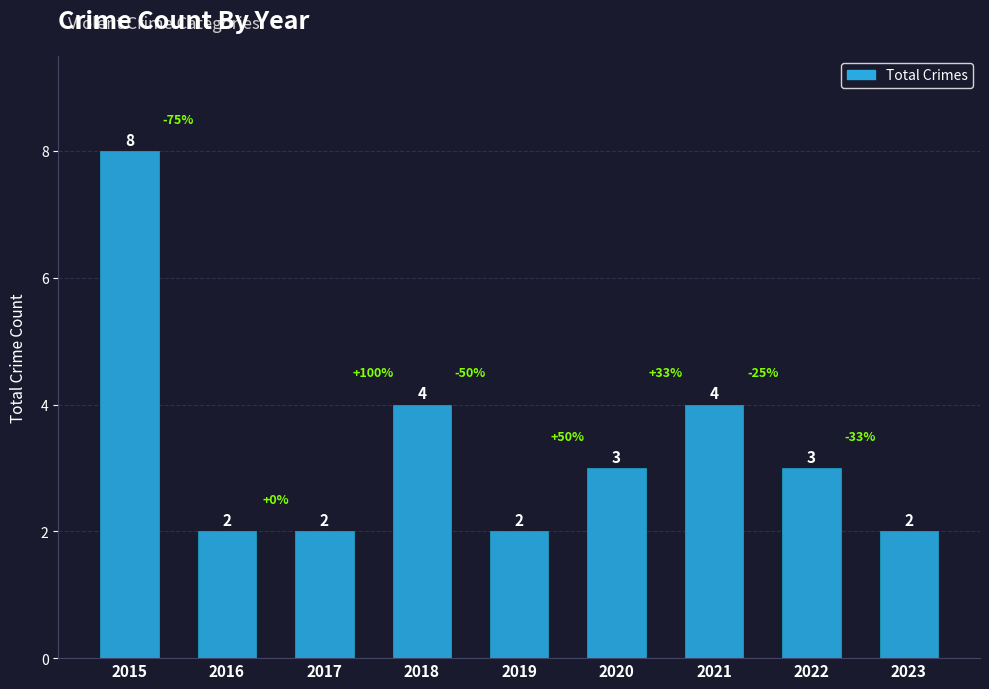

True or false: the data shows 3 at 2016.

False